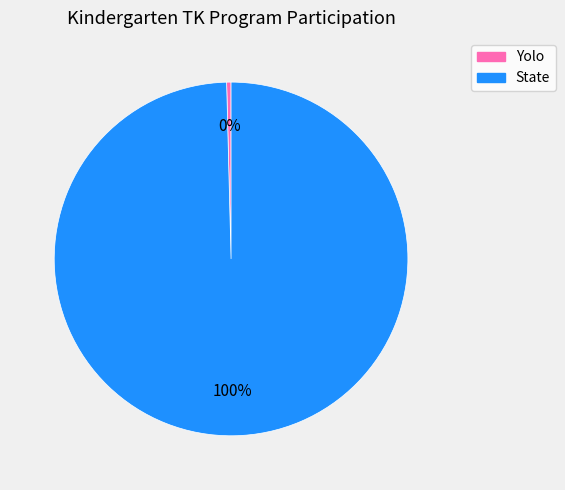

The Yolo slice represents 0% of the pie. True or false?

True